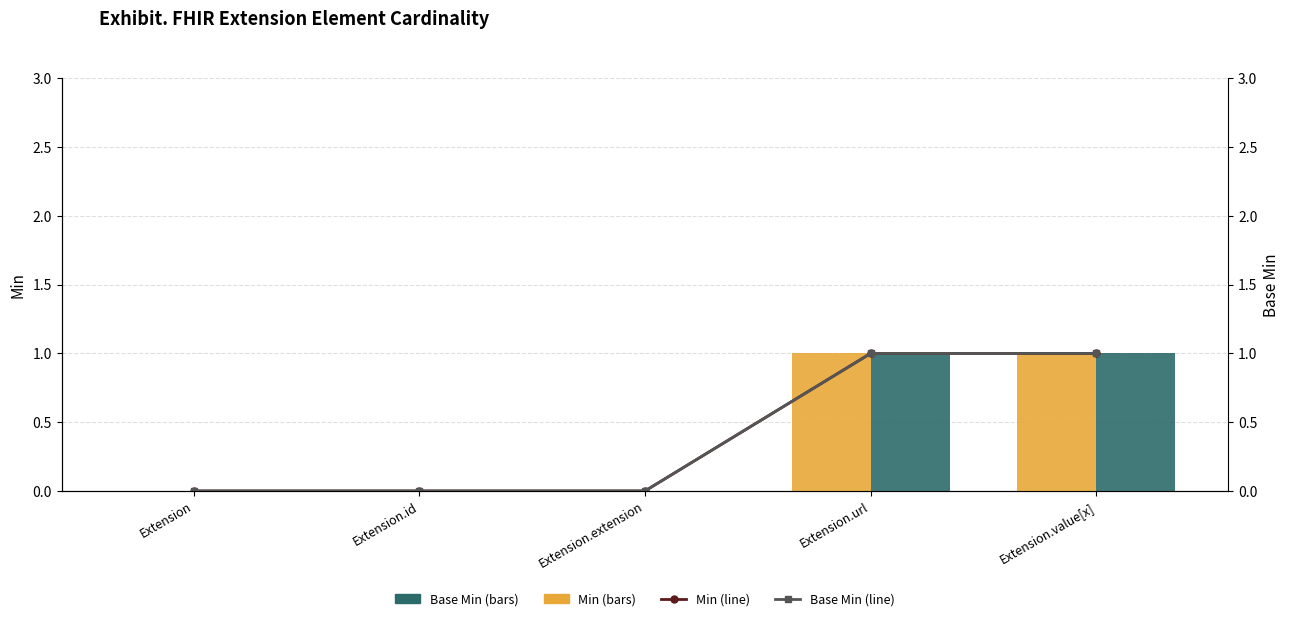

Reading left to right, list all the values displayed in this chart.

Min: 0	0	0	1	1
Base Min: 0	0	0	1	1
Min (line): 0	0	0	1	1
Base Min (line): 0	0	0	1	1